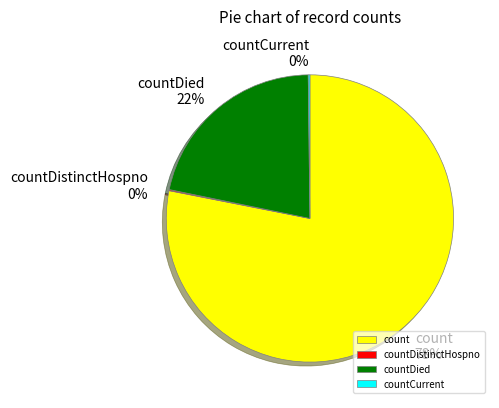

To the nearest percent, what is the difference between the largest and smallest slice percentages?

78%